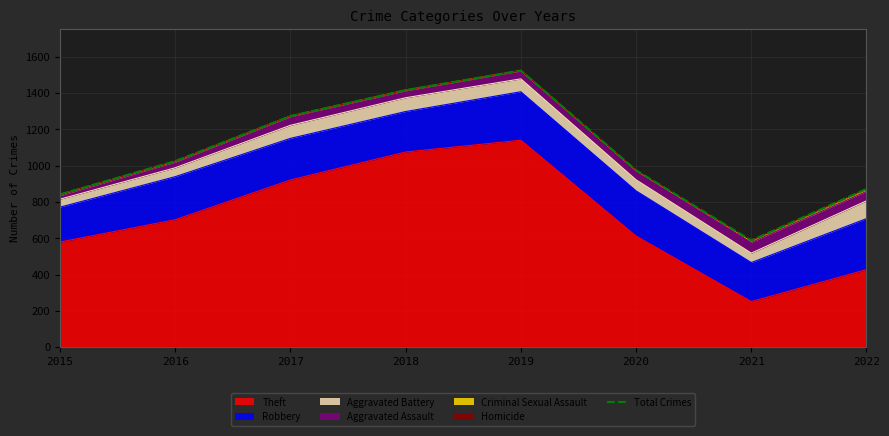

What is the average value?

1064